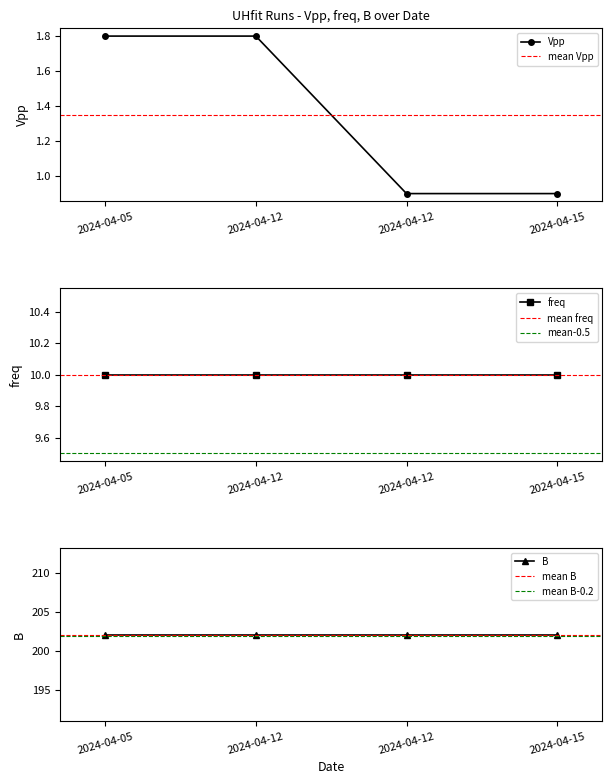

Which series changed the most between 2024-04-05 and 2024-04-12?

Vpp